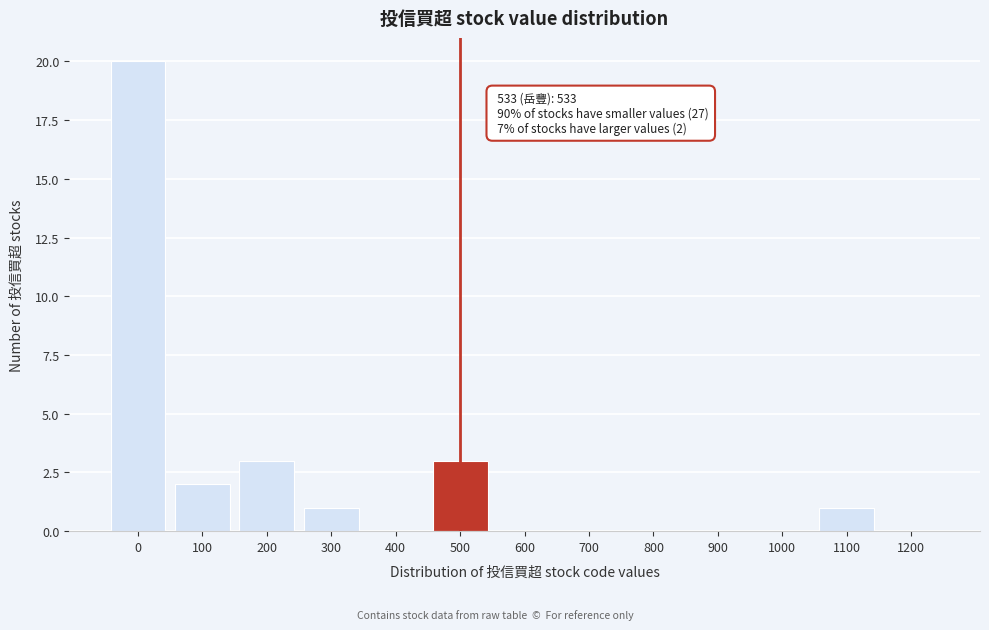

Reading right to left, extract all data points from this chart.

1200=0	1100=1	1000=0	900=0	800=0	700=0	600=0	500=3	400=0	300=1	200=3	100=2	0=20